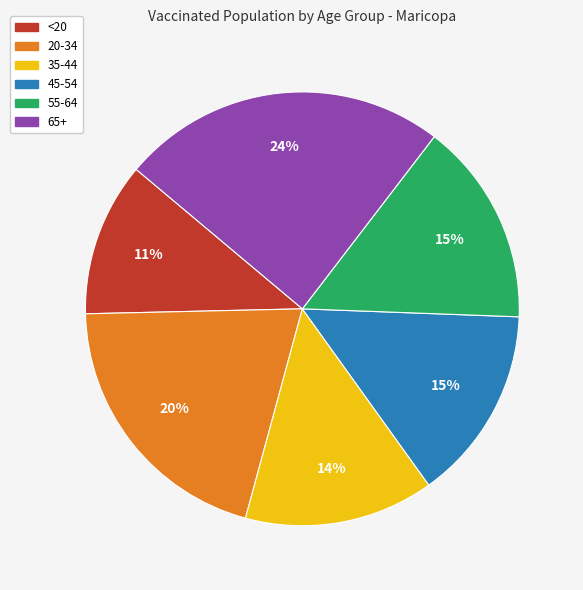

True or false: 45-54 accounts for 15% of the total.

True